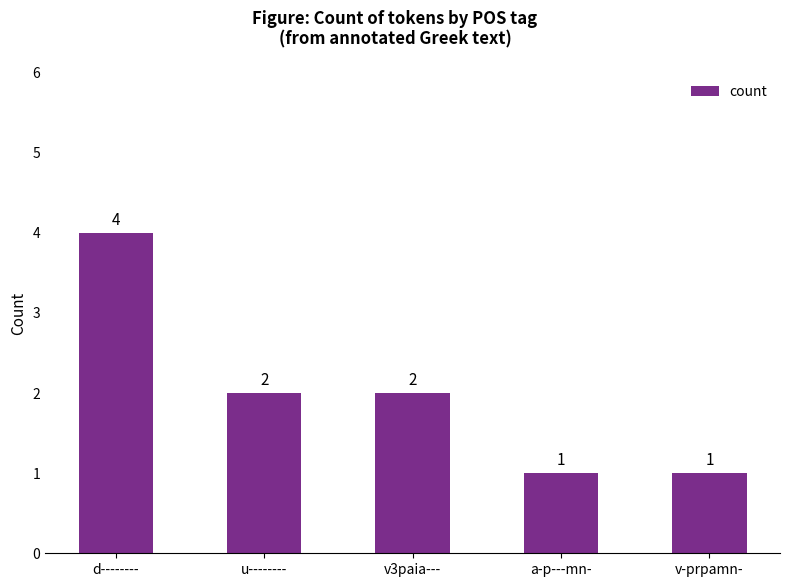

What is the average value?

2